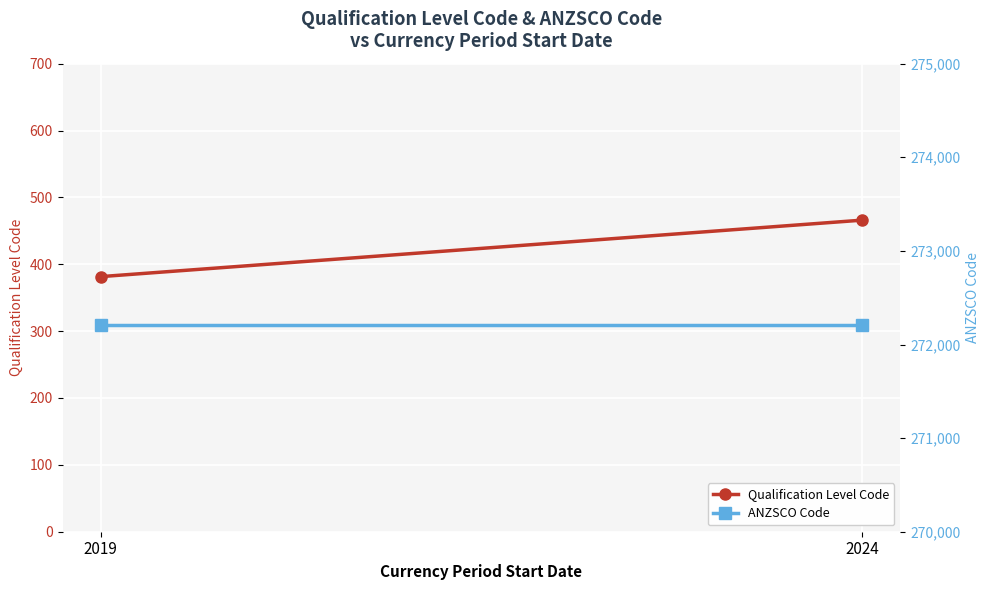

At which category is the sum across all series the highest?

2024